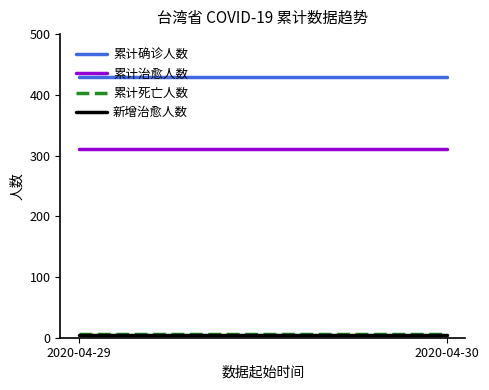

Between 2020-04-29 and 2020-04-30, which series saw the biggest shift?

累计确诊人数